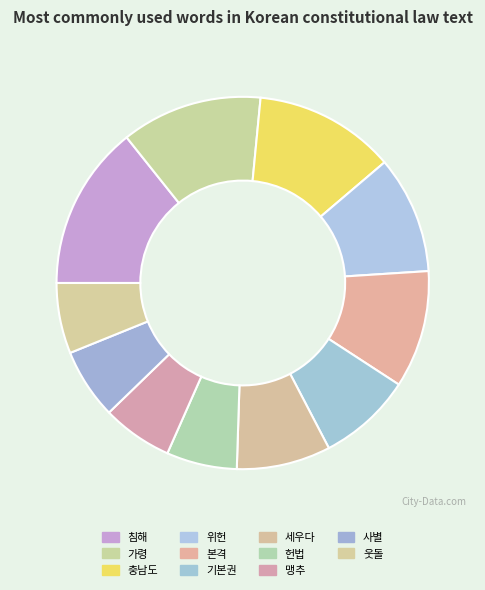

Is 세우다 the majority of the pie?

No